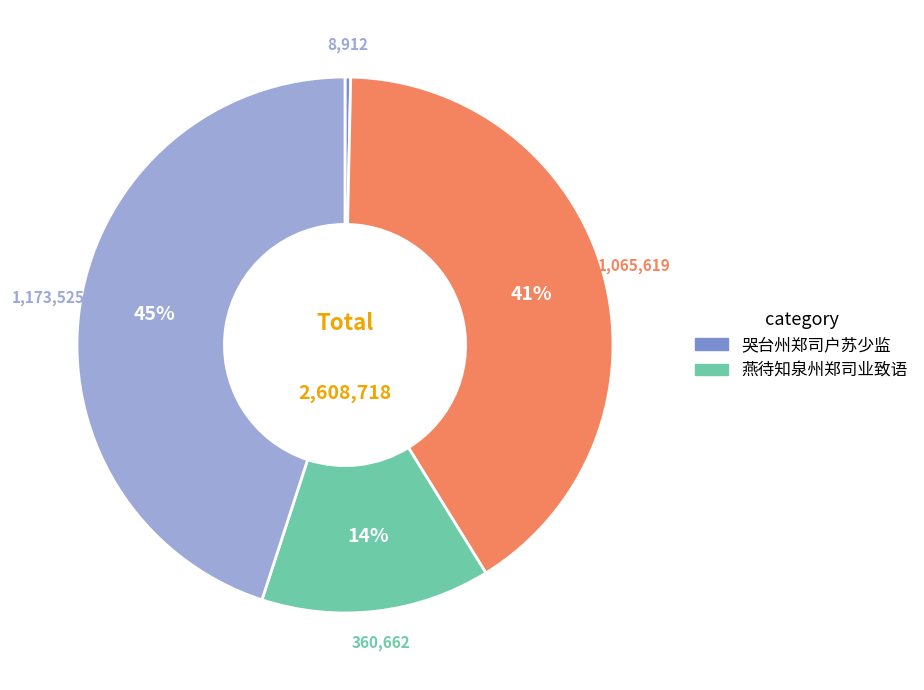

To the nearest percent, what is the average slice percentage?

25%